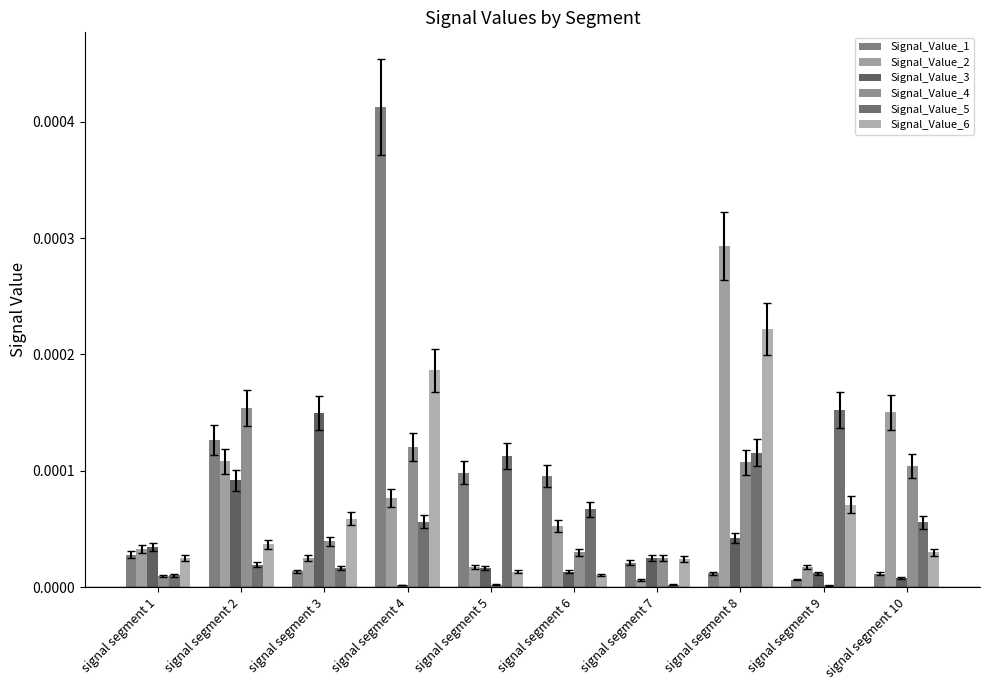

Between signal segment 6 and signal segment 8, which series saw the biggest shift?

Signal_Value_2